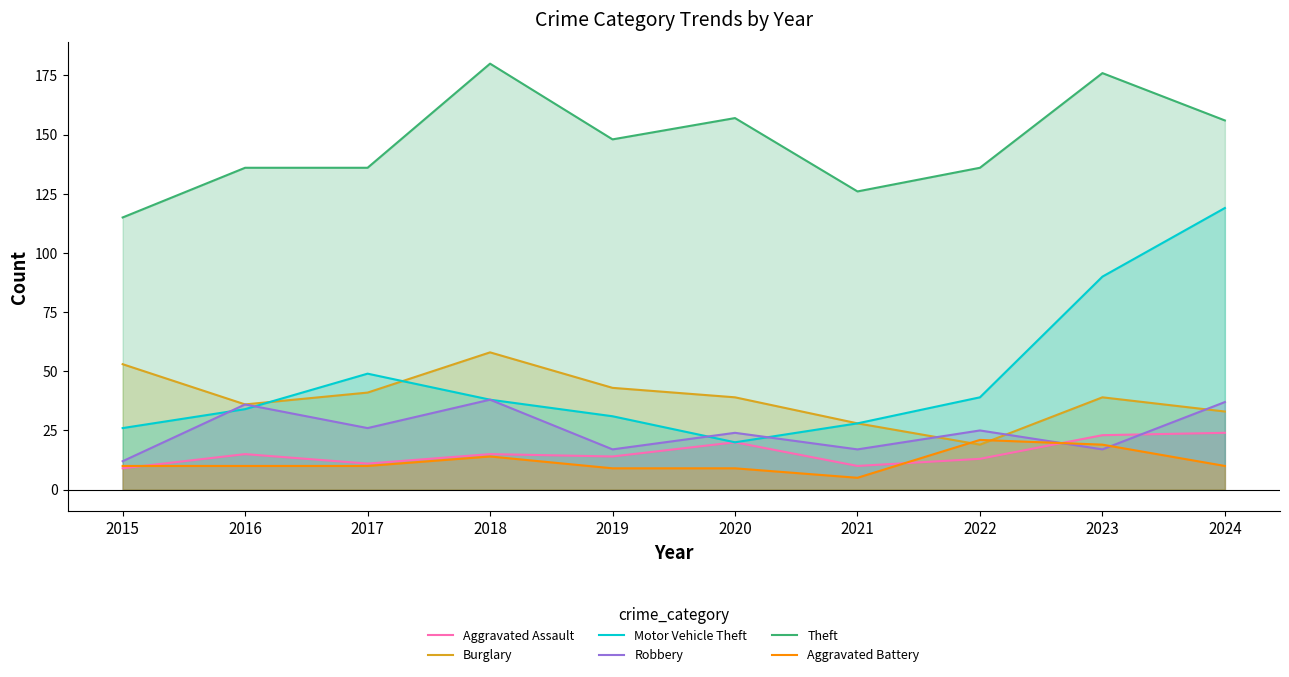

Reading left to right, transcribe all the data shown in this chart.

Aggravated Assault: 9	15	11	15	14	20	10	13	23	24
Burglary: 53	36	41	58	43	39	28	19	39	33
Motor Vehicle Theft: 26	34	49	38	31	20	28	39	90	119
Robbery: 12	36	26	38	17	24	17	25	17	37
Theft: 115	136	136	180	148	157	126	136	176	156
Aggravated Battery: 10	10	10	14	9	9	5	21	19	10